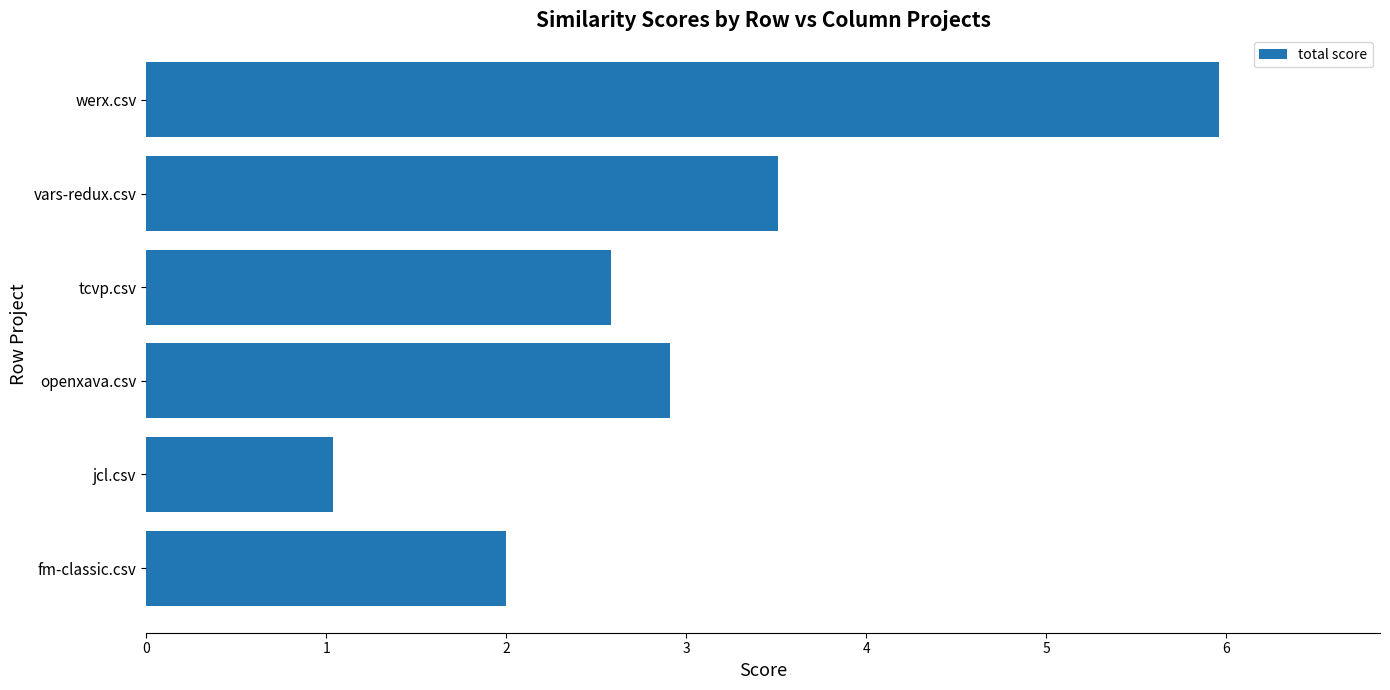

Where is the data nearest to the value 3?

openxava.csv